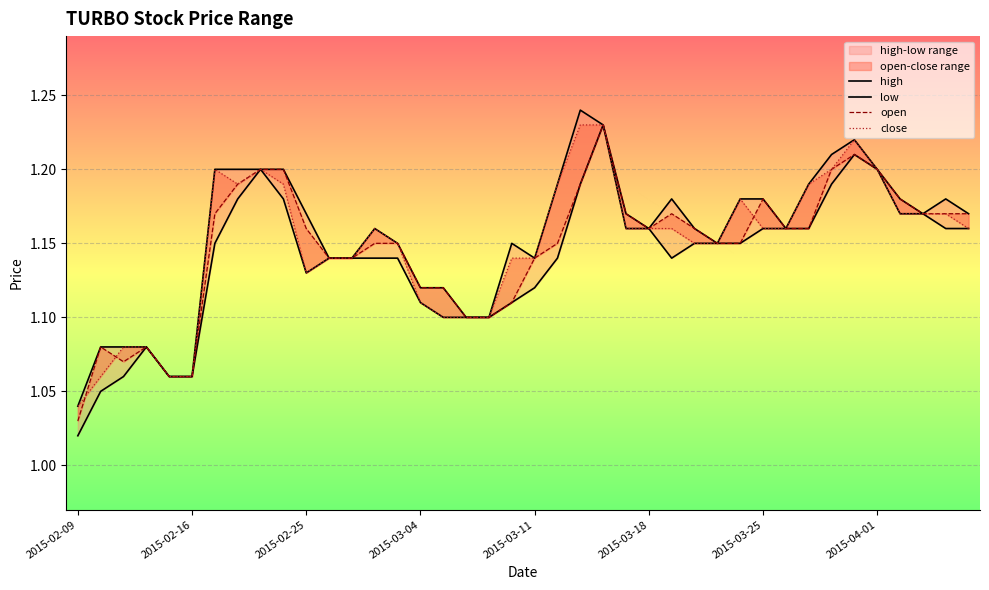

The low series shows 1.8 at 2015-02-16. True or false?

False